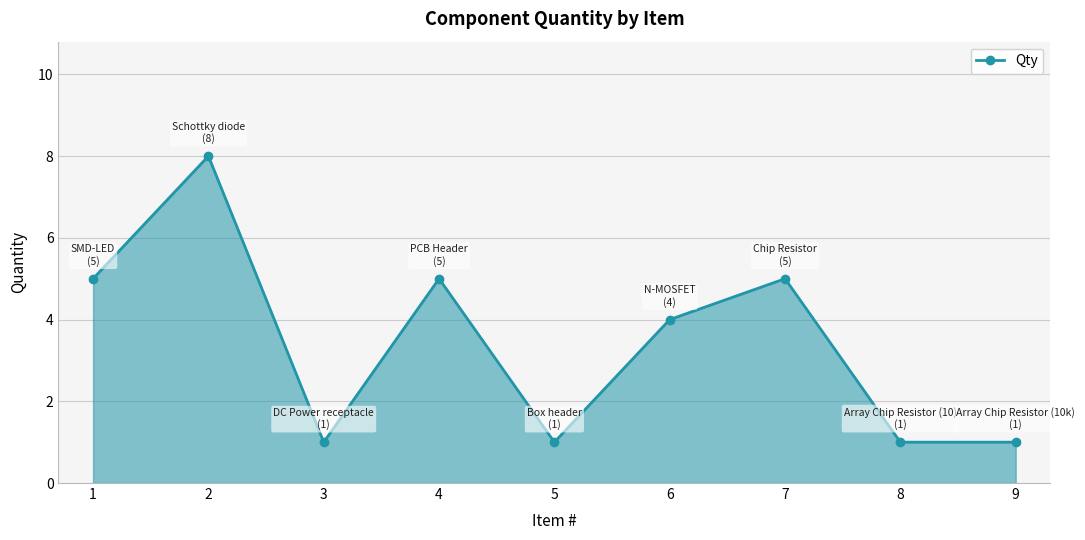

How many lines are shown in the chart?

1